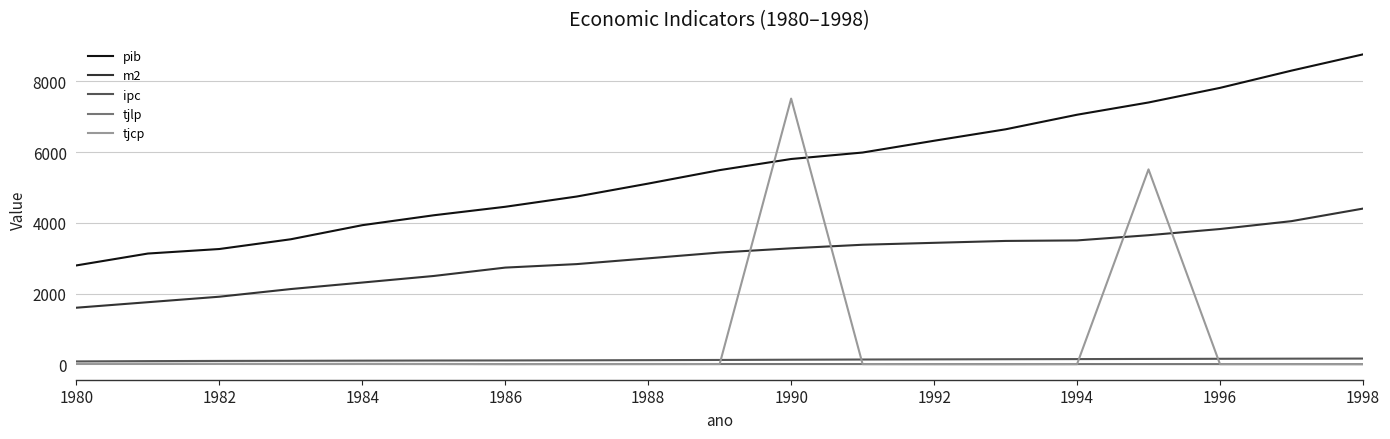

Which series has the largest range (max minus min)?

tjcp